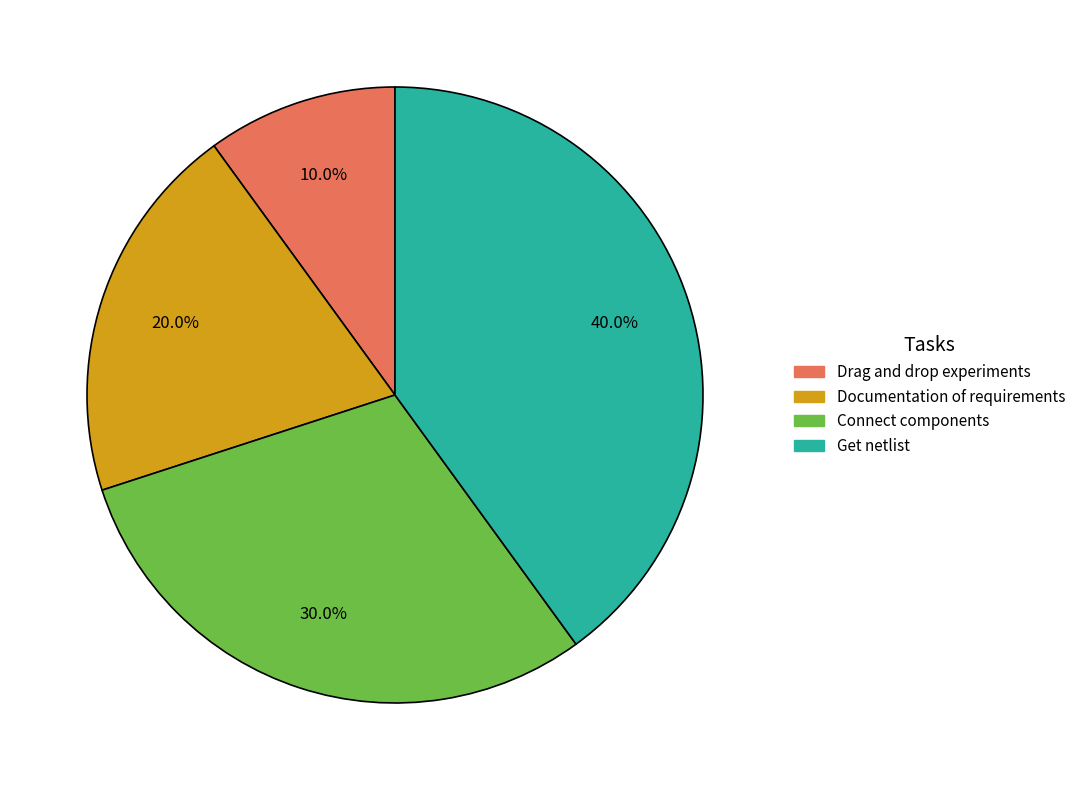

True or false: Drag and drop experiments accounts for 1% of the total.

False